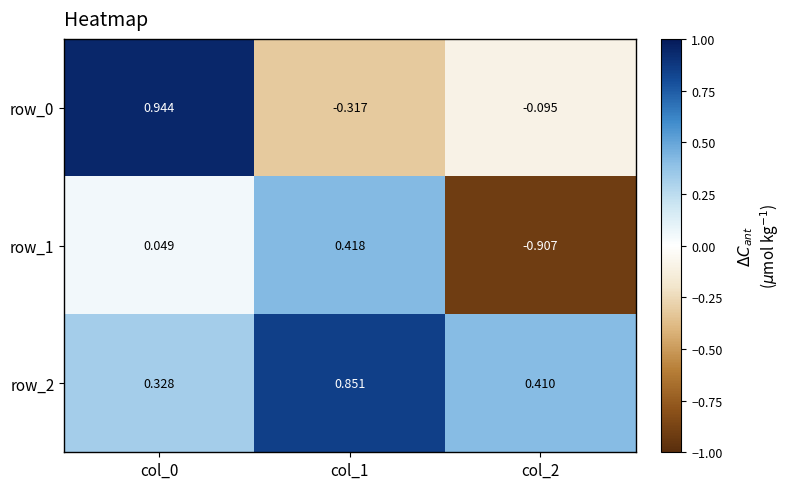

Is the value of row_2 at col_1 greater than the value of row_0 at col_2?

Yes